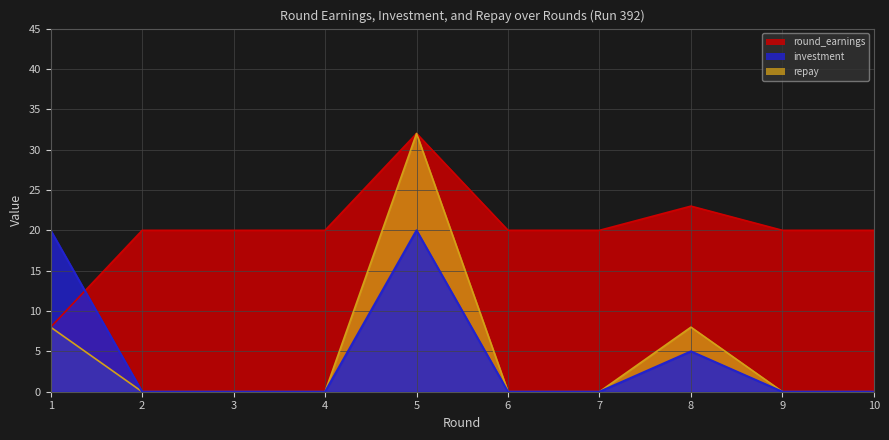

Rank the categories by round_earnings value from lowest to highest.

1, 2, 3, 4, 6, 7, 9, 10, 8, 5